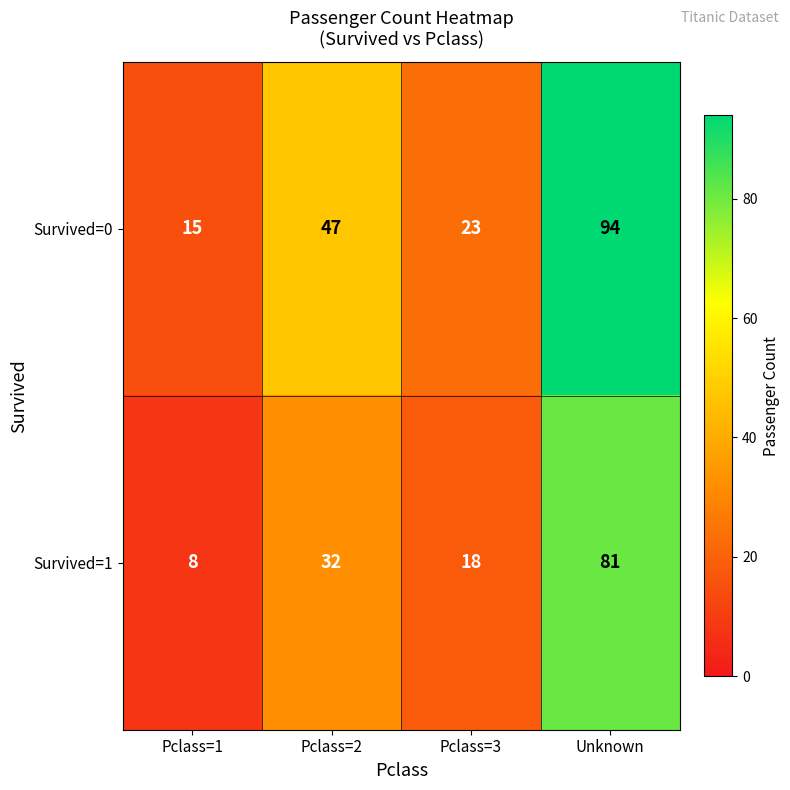

Which label corresponds to the largest value in the chart?

Unknown